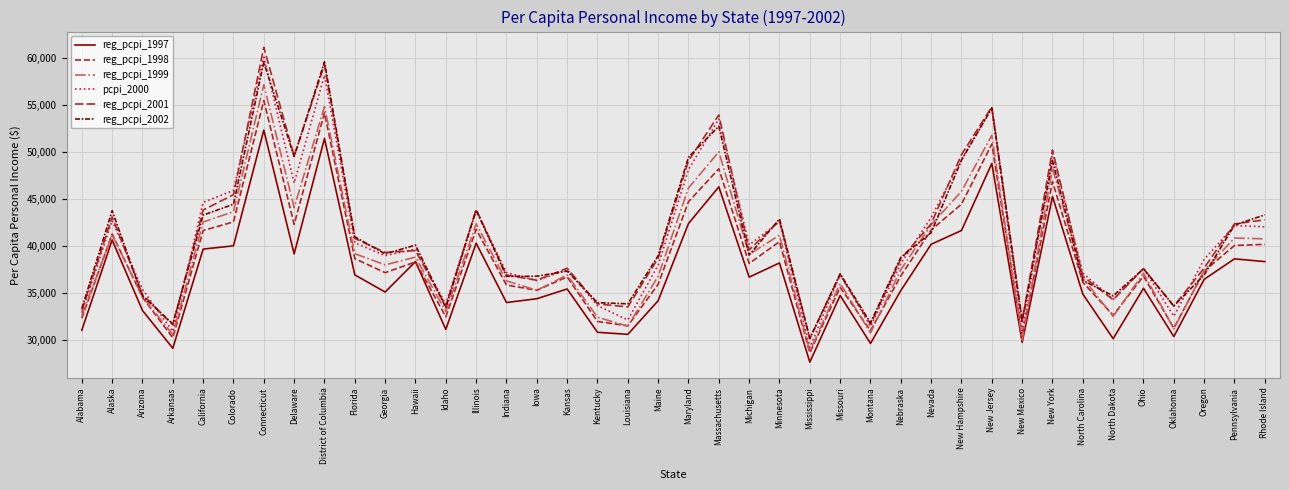

What is the difference between the maximum and minimum values in the reg_pcpi_1999 series?

28385.7